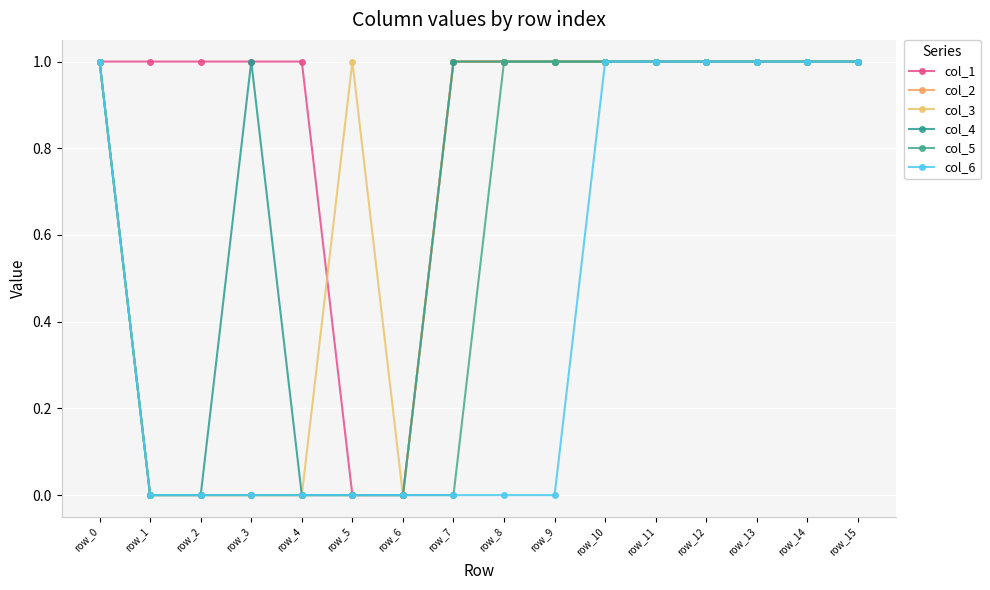

How many series are shown in this chart?

6